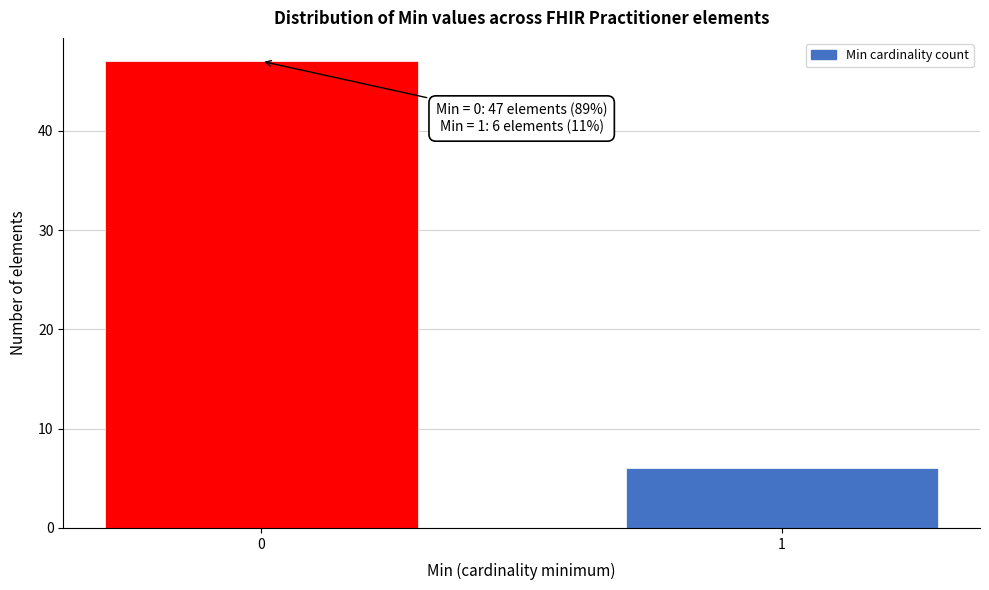

Reading left to right, extract all data points from this chart.

47	6